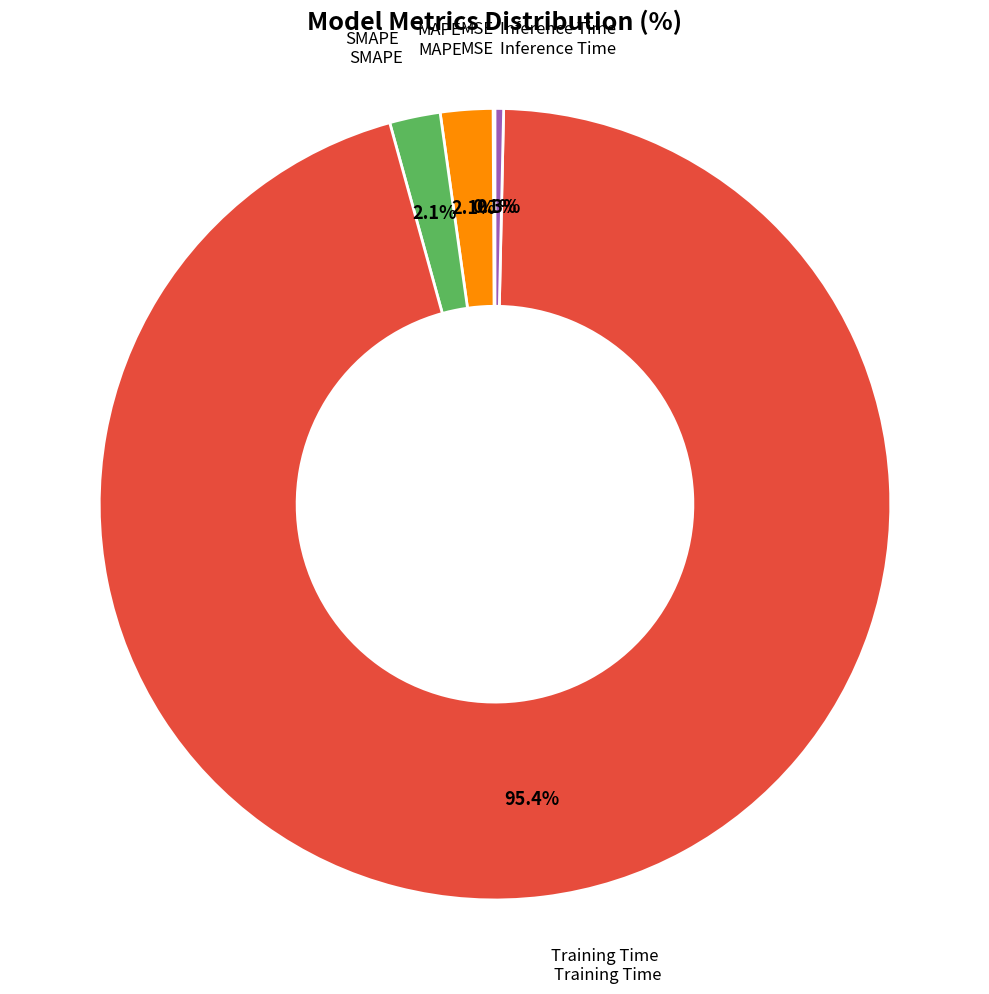

Is there any slice that represents more than half of the pie?

Yes